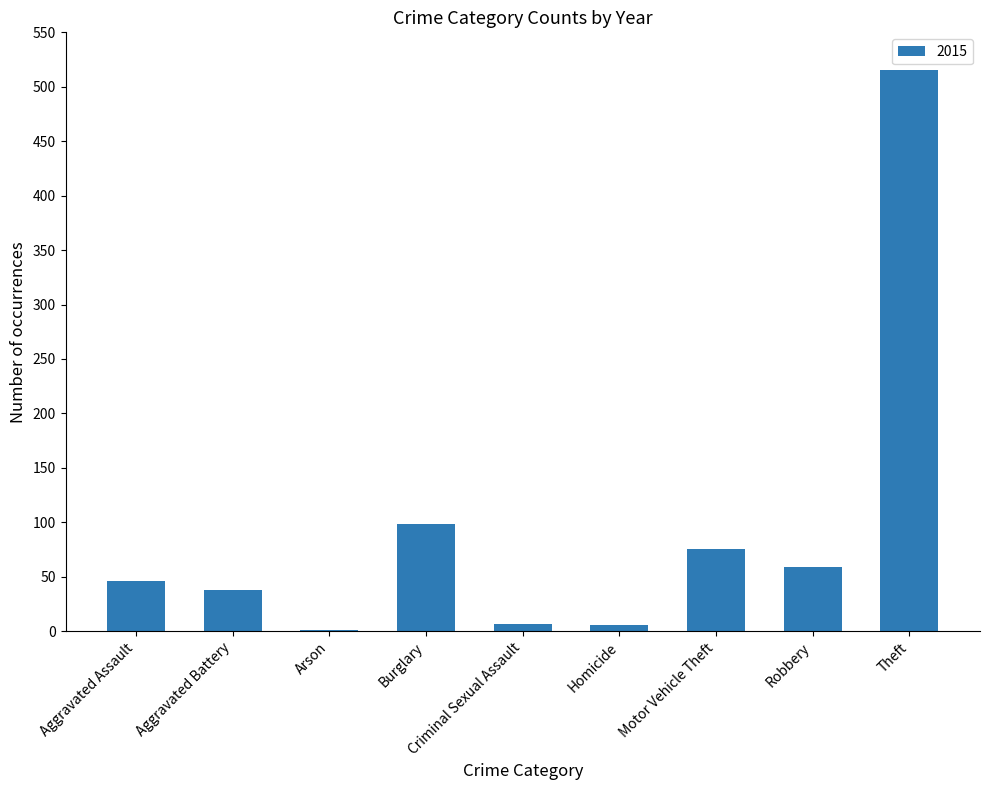

What value does the data have at Theft?

515